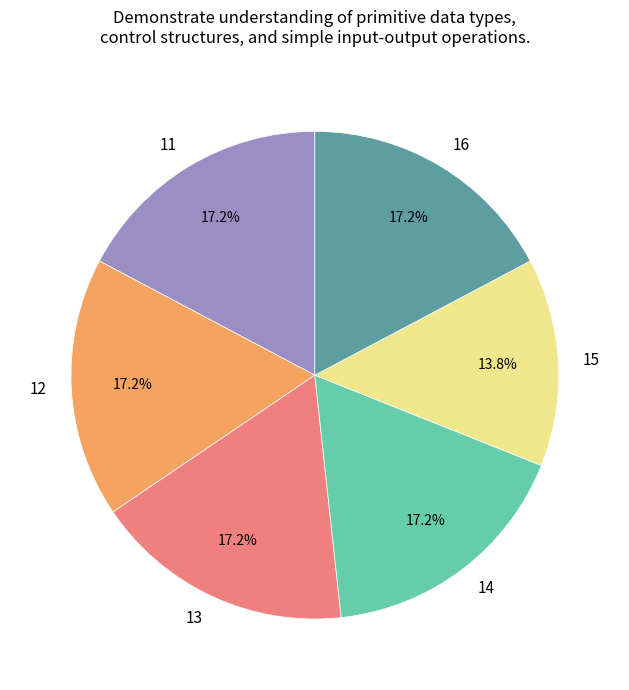

Which slice is the smallest?

15